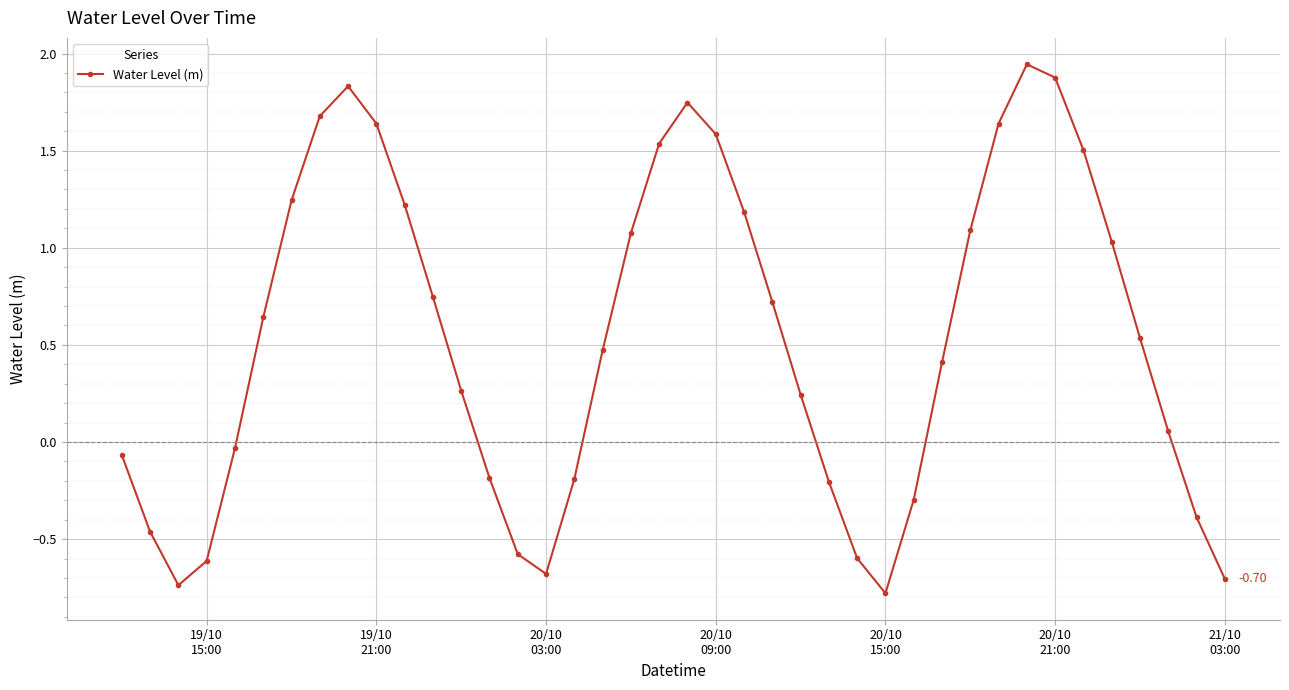

What is the difference between the maximum and second lowest values?

2.7